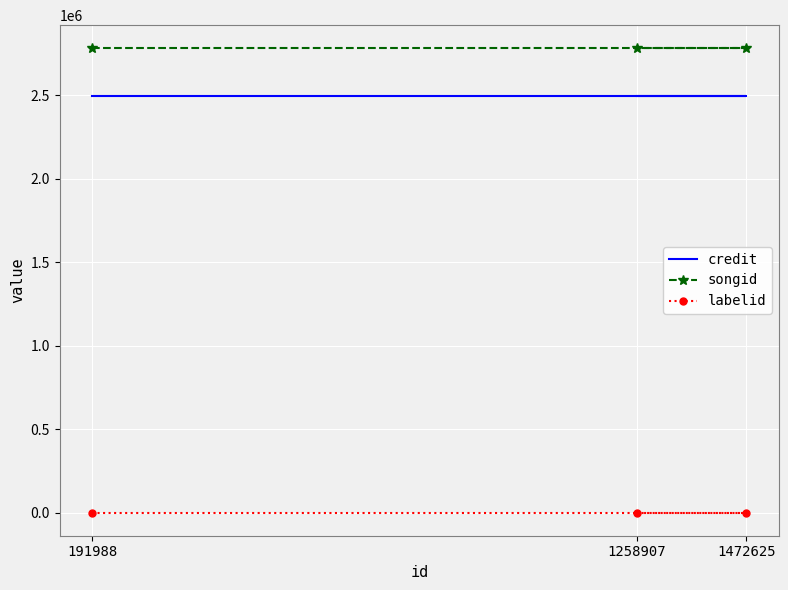

The labelid series shows -1 at 1472625. True or false?

False